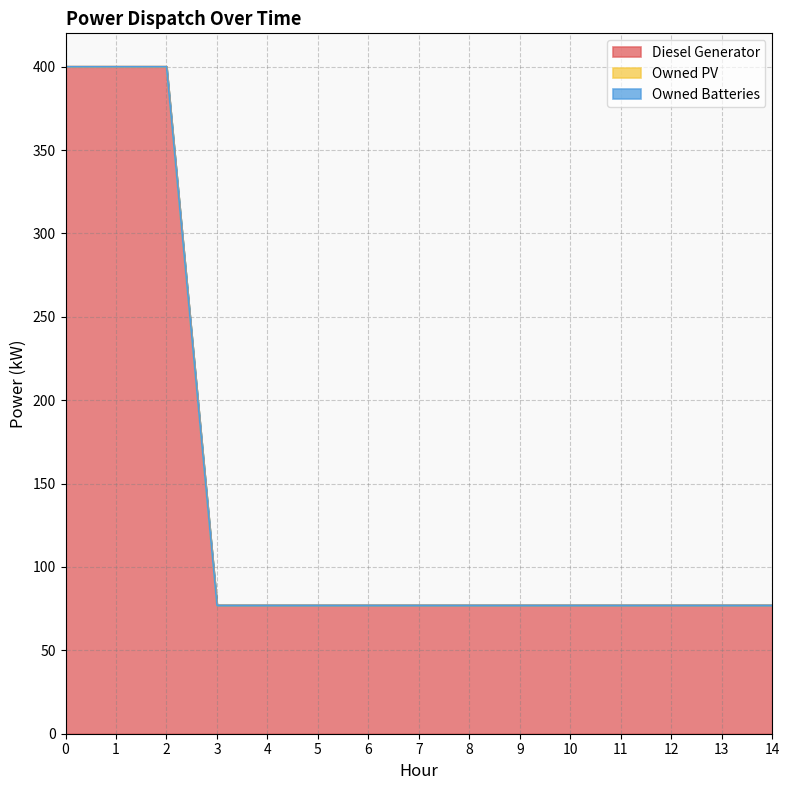

Rank the series at 6 from lowest to highest value.

Owned PV, Owned Batteries, Diesel Generator